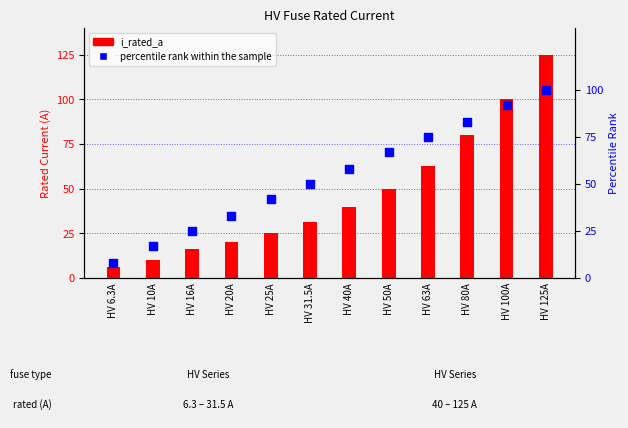

Which series has the largest total across all categories?

percentile rank within the sample